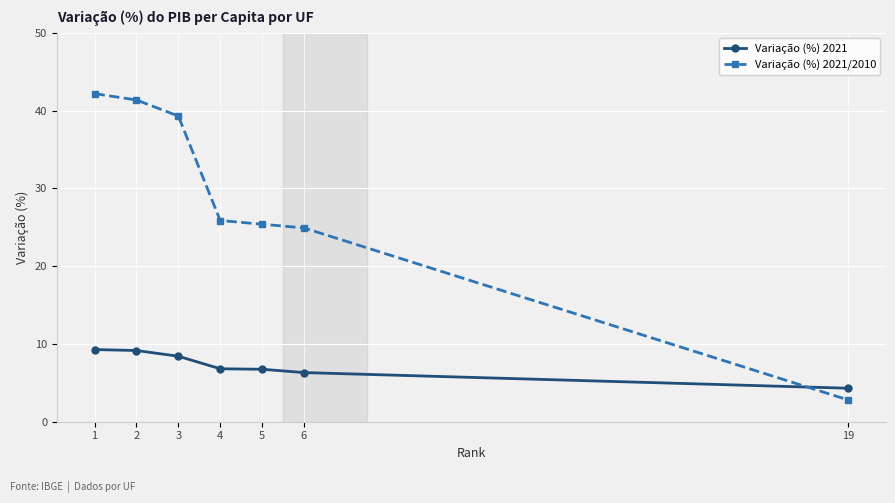

Where do Variação (%) 2021/2010 and Variação (%) 2021 first cross each other?

6 and 19